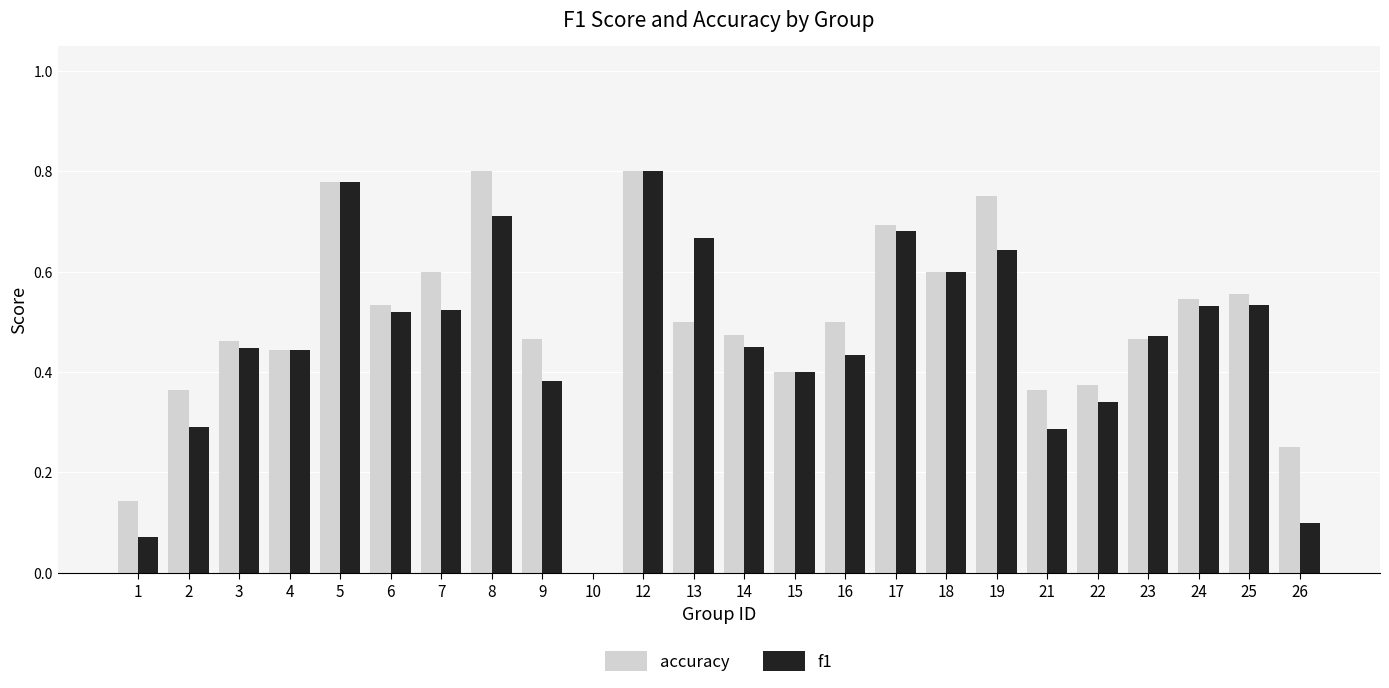

What is the total value across all series at 5?

1.6